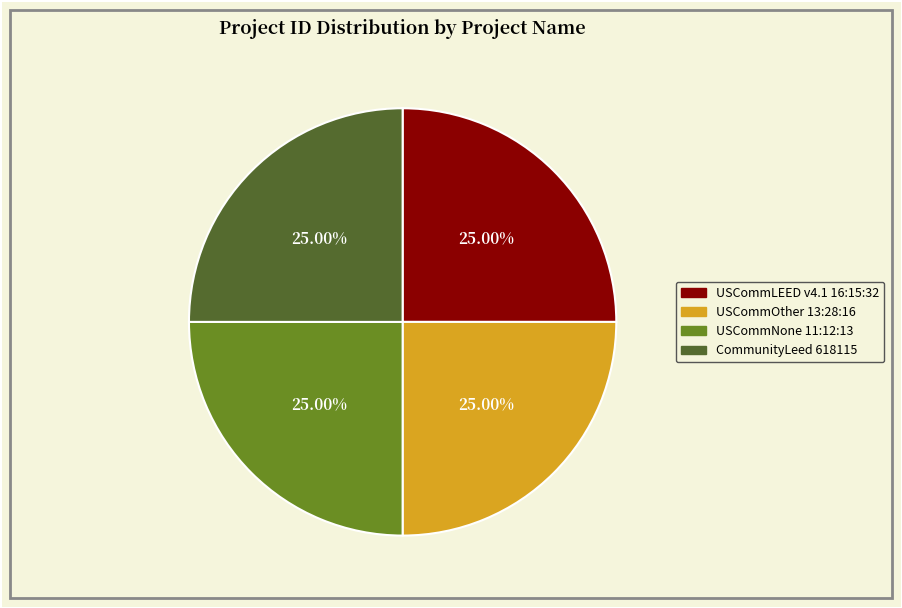

Does USCommNone 11:12:13 account for over 50% of the chart?

No